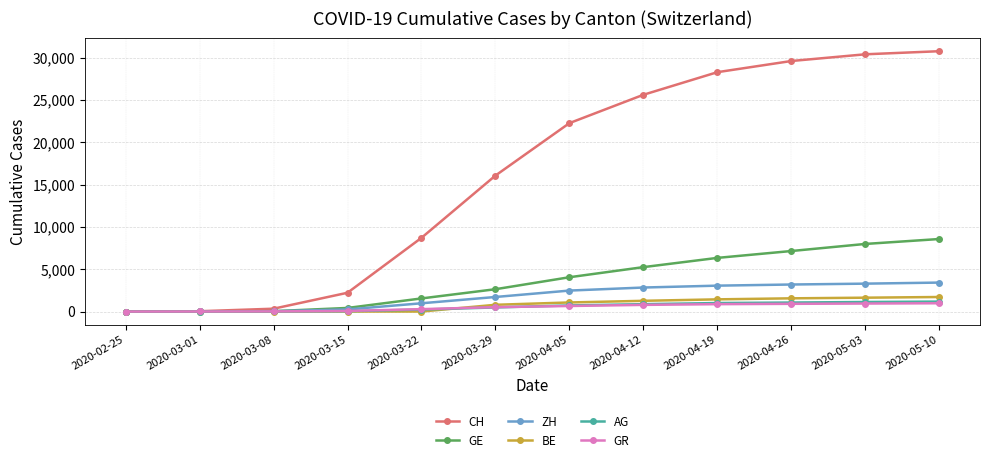

The value of AG at 2020-04-05 is 721. True or false?

True